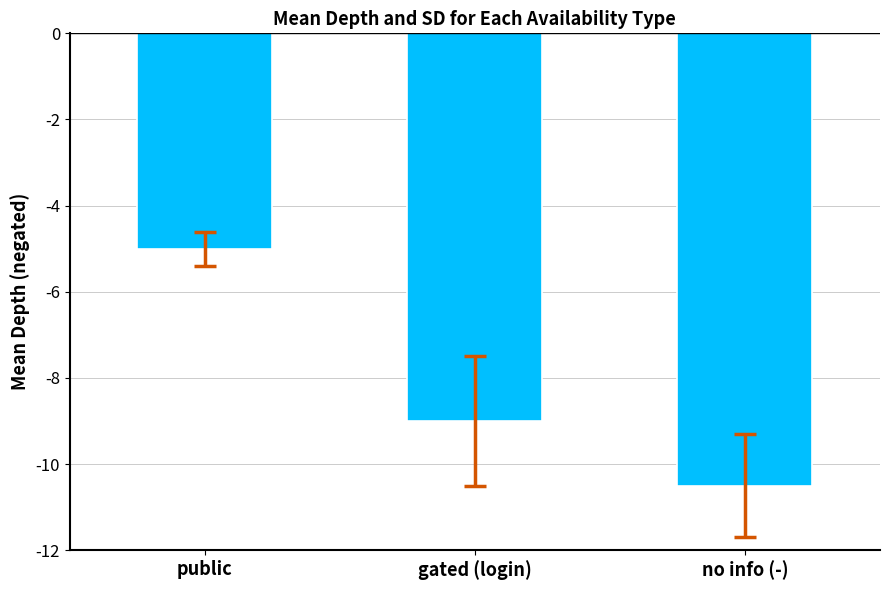

List the labels in order of value, smallest first.

no info (-), gated (login), public